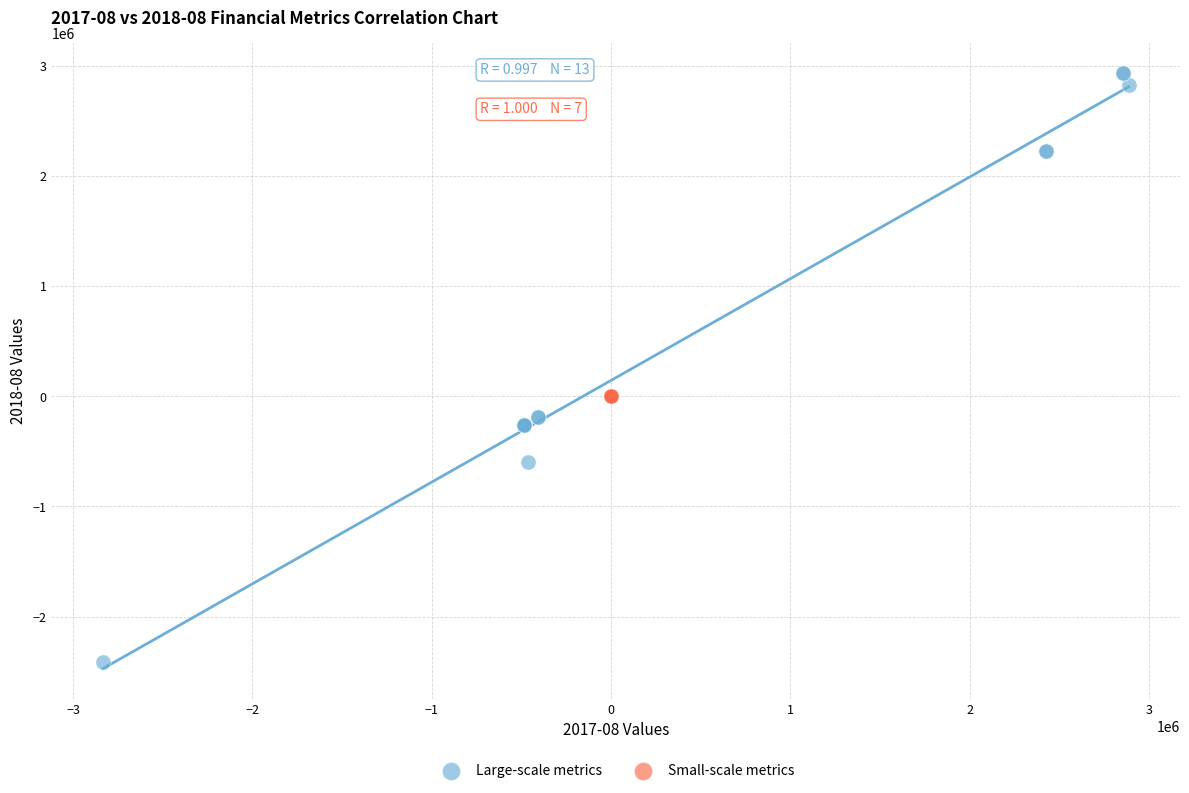

Which series reaches the minimum Y coordinate?

Large-scale metrics